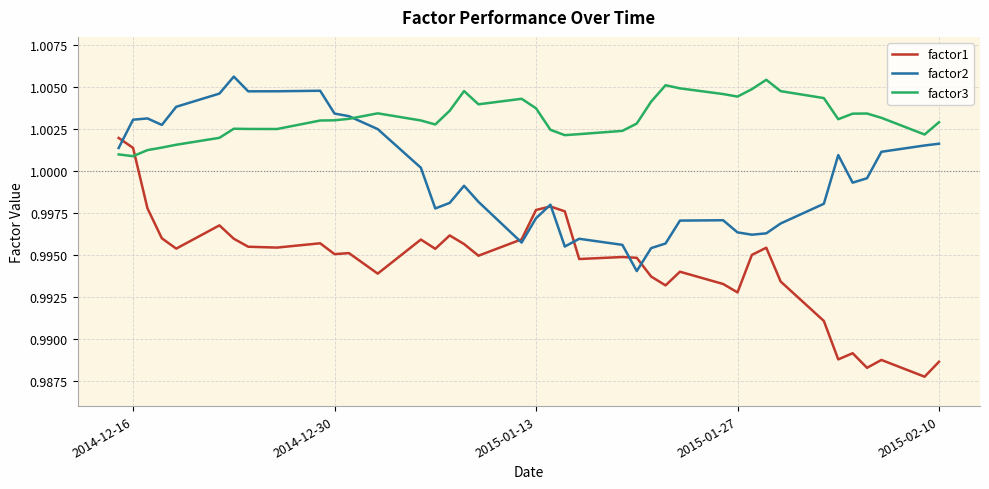

Which series has the largest total across all categories?

factor3